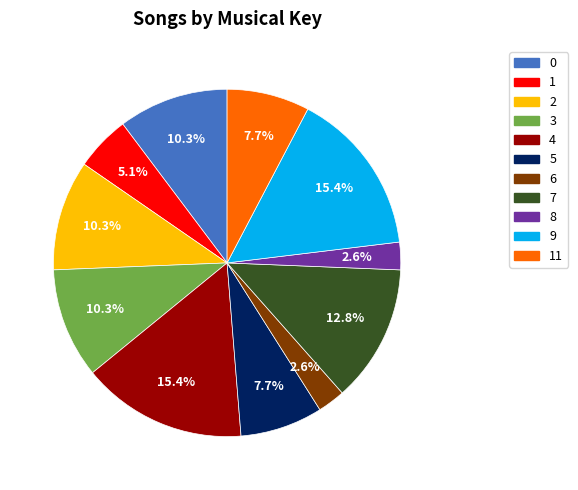

Between 11 and 1, which is larger?

11